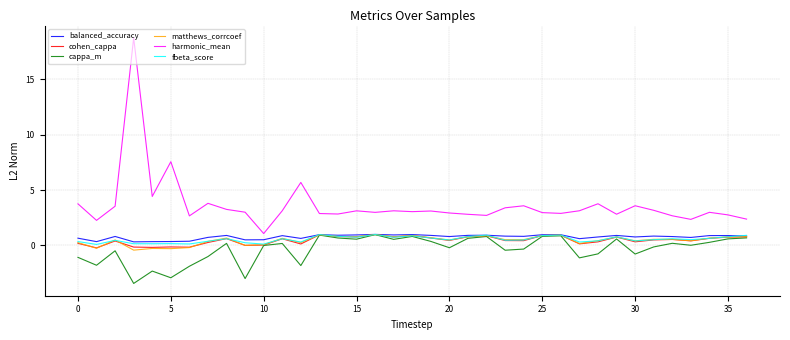

True or false: balanced_accuracy has more than 2 points higher than both neighbors.

True